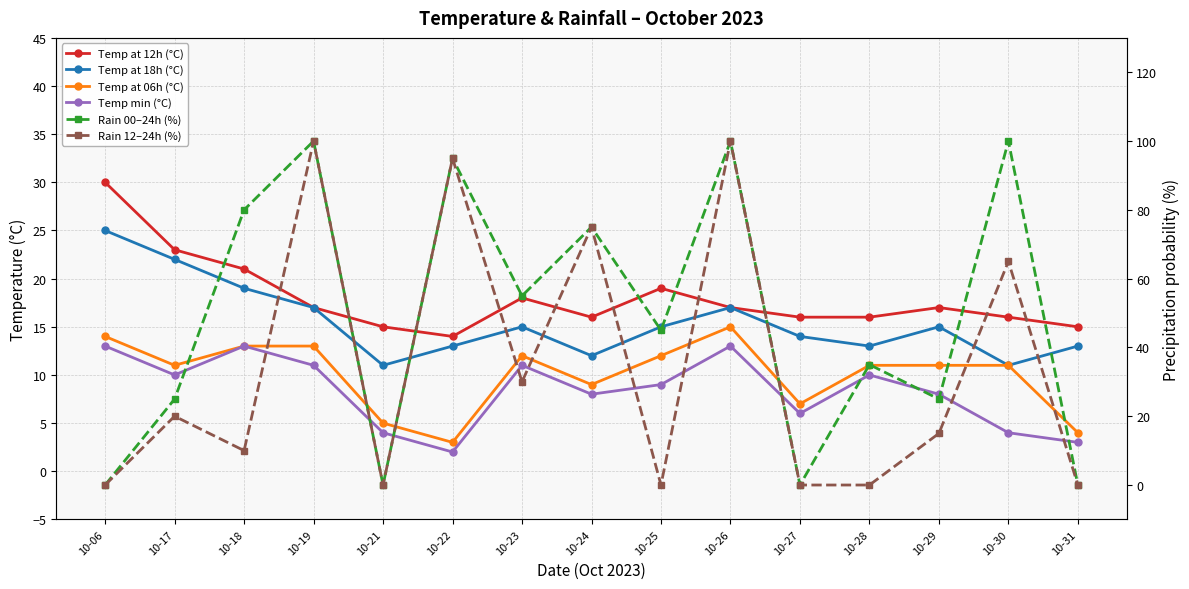

Is the value of Temp at 12h (°C) at 10-30 greater than the value of Temp at 18h (°C) at 10-24?

Yes